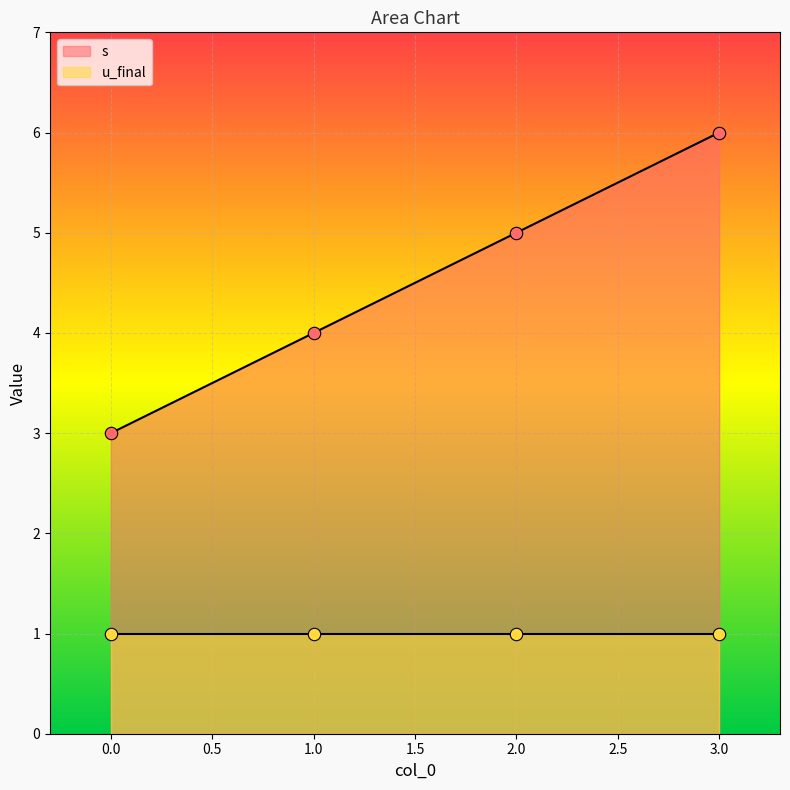

Approximately how many times larger is the value at 0 compared to 2?

0.6